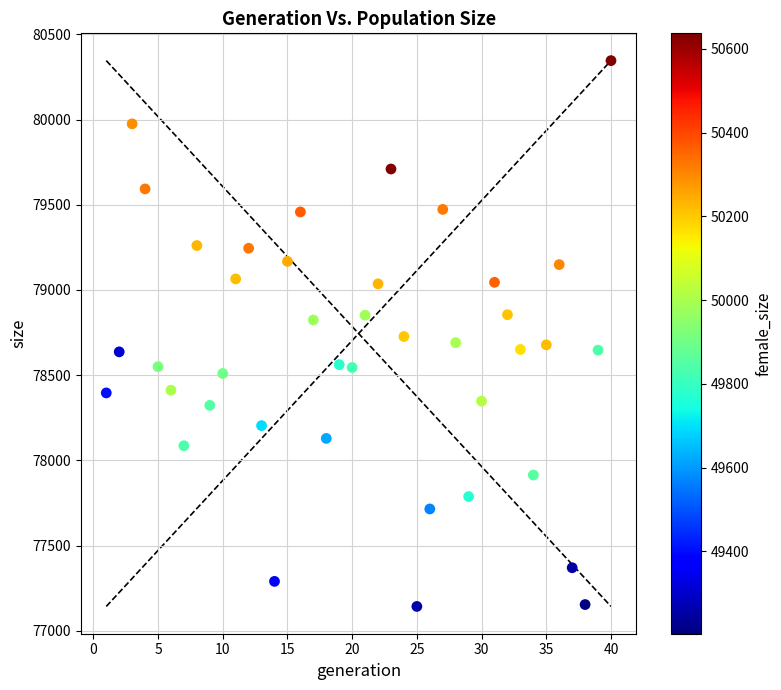

What is the range of Y values (max minus min)?

3203